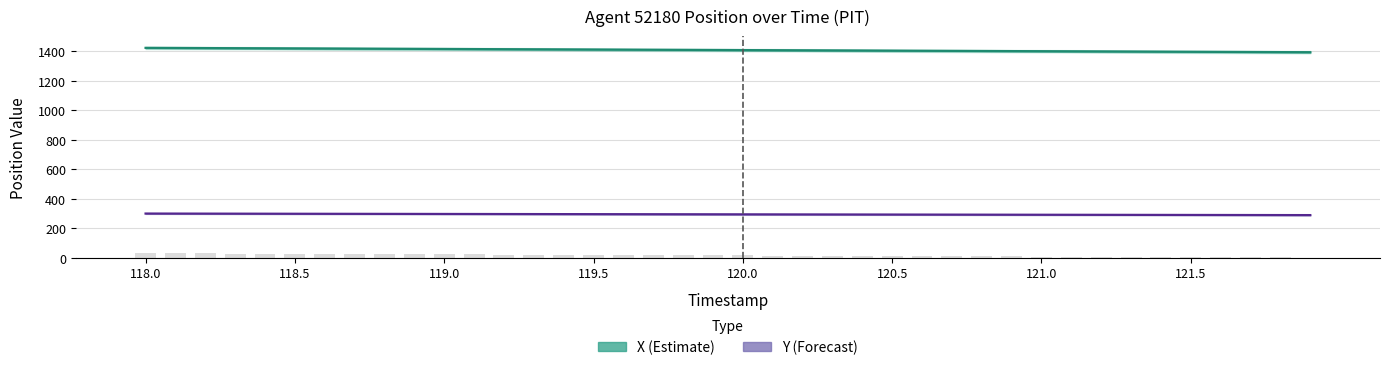

At which label does X (Estimate) first exceed 1409?

118.0